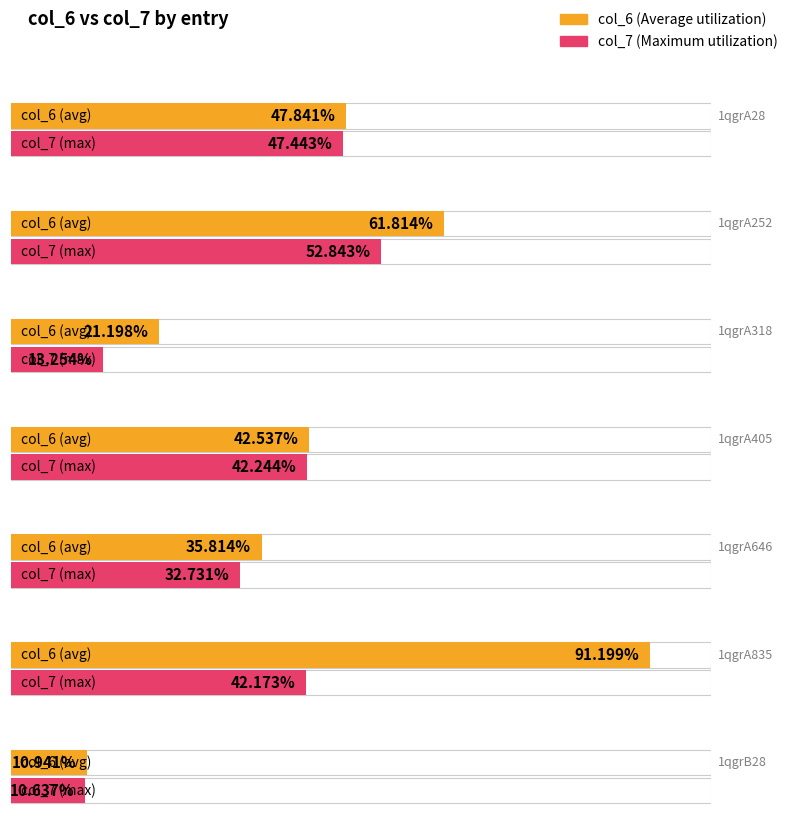

What is the difference between the highest and lowest values at 1qgrA646?

3.1